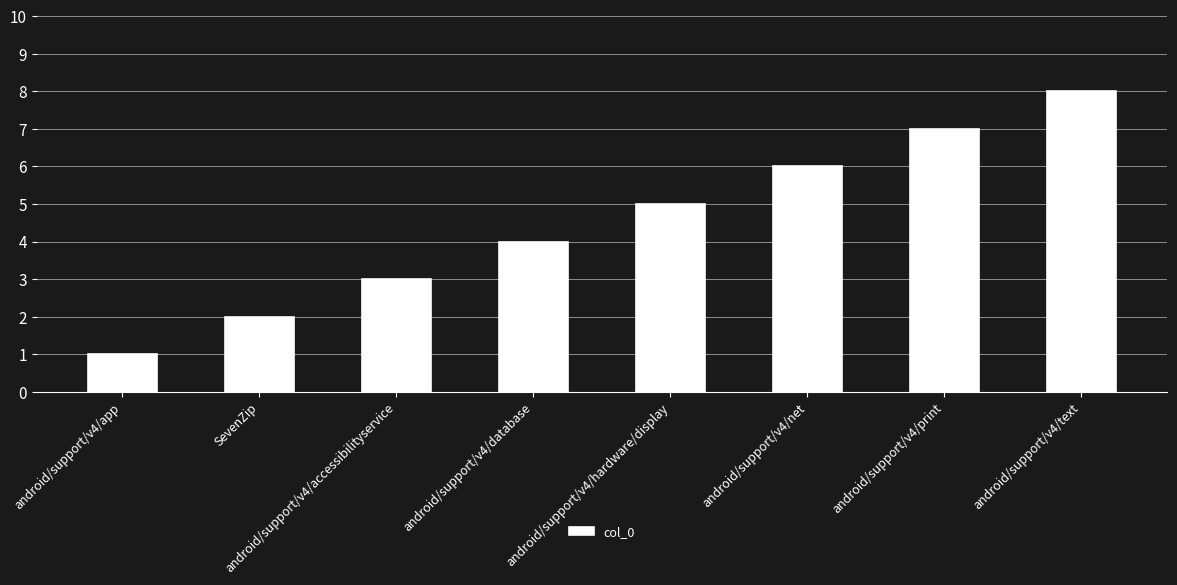

Approximately how many times larger is the value at android/support/v4/app compared to android/support/v4/net?

0.2